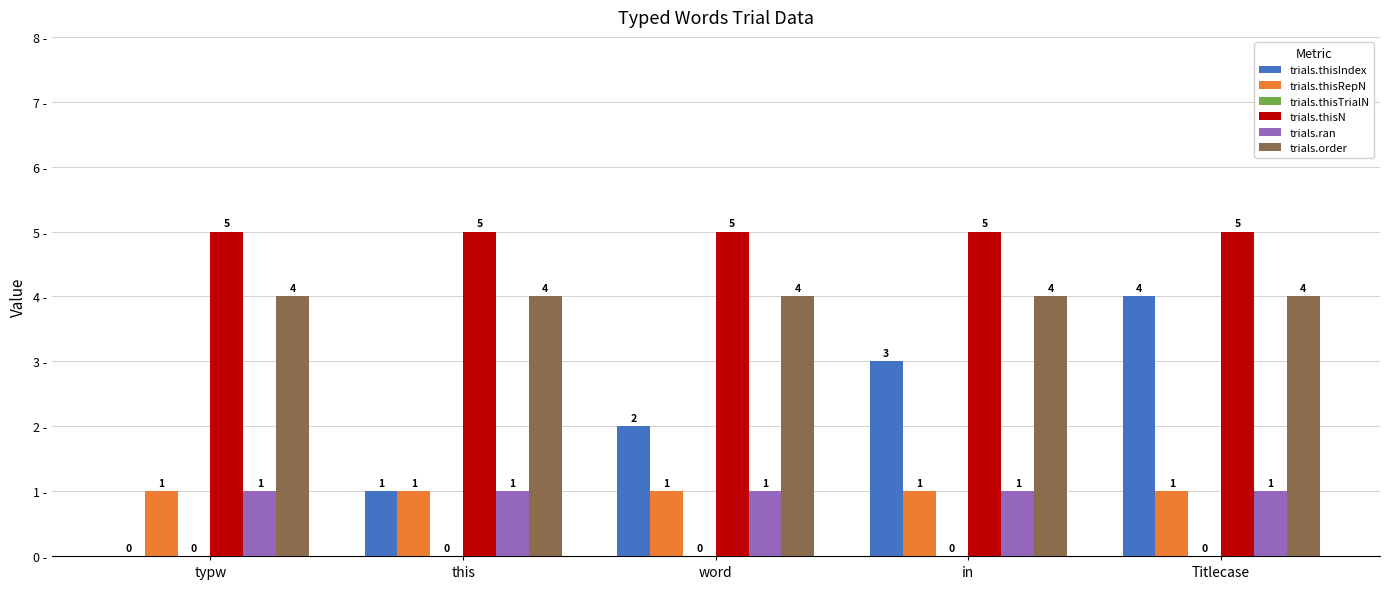

Which series changed the most between this and word?

trials.thisIndex